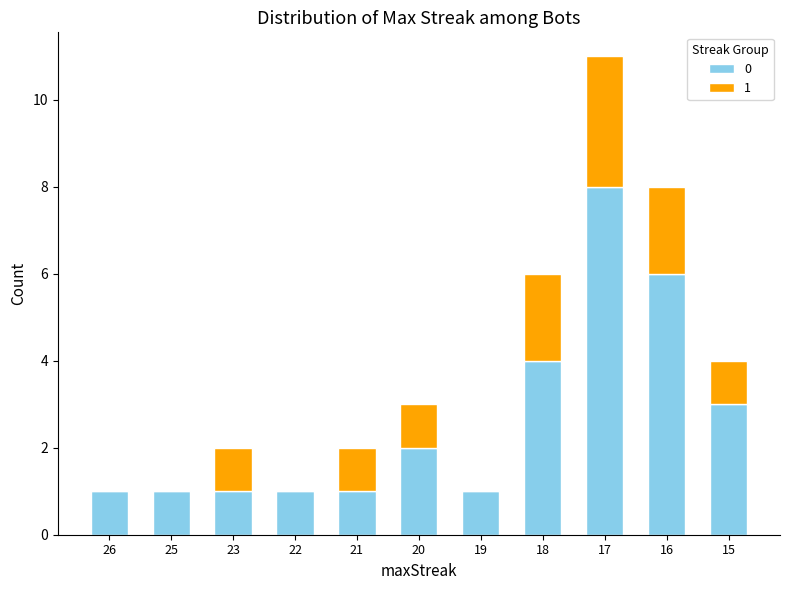

What is the total value across all series at 16?

8